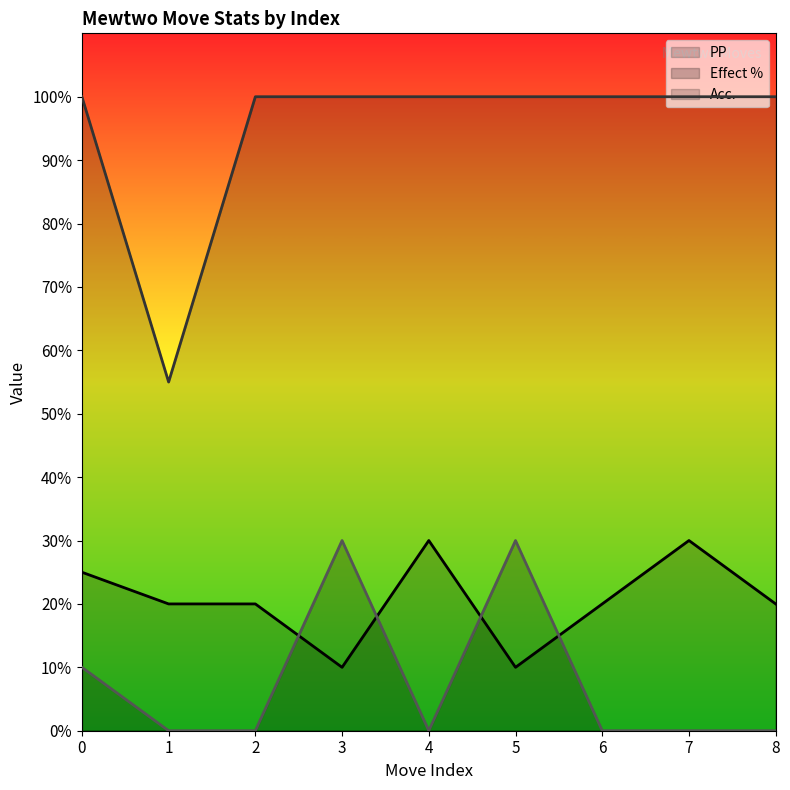

How many positive values does the Effect % series have?

3